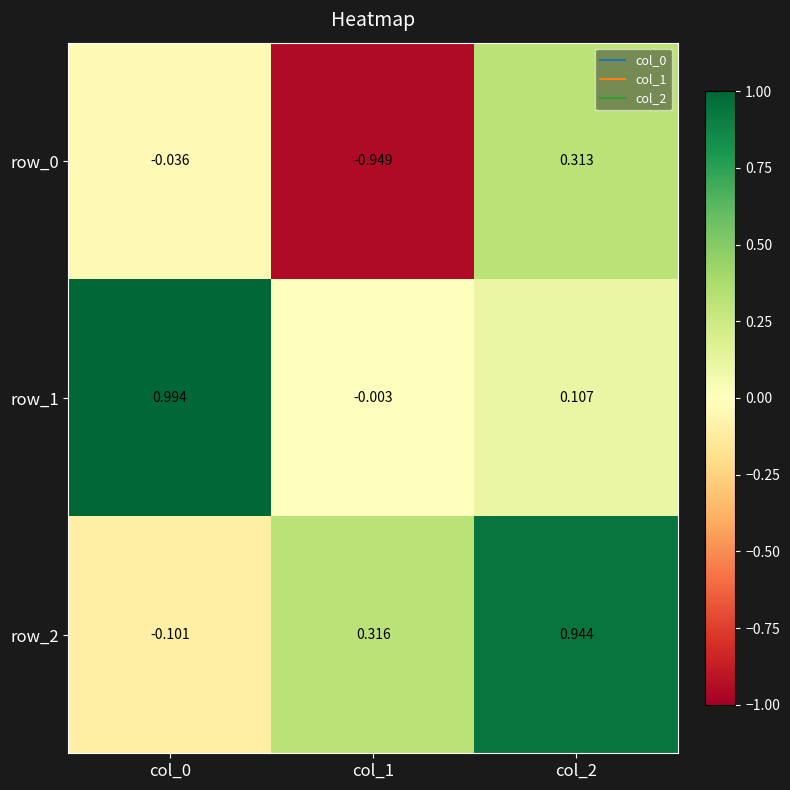

The row_0 series shows 0.6 at col_2. True or false?

False